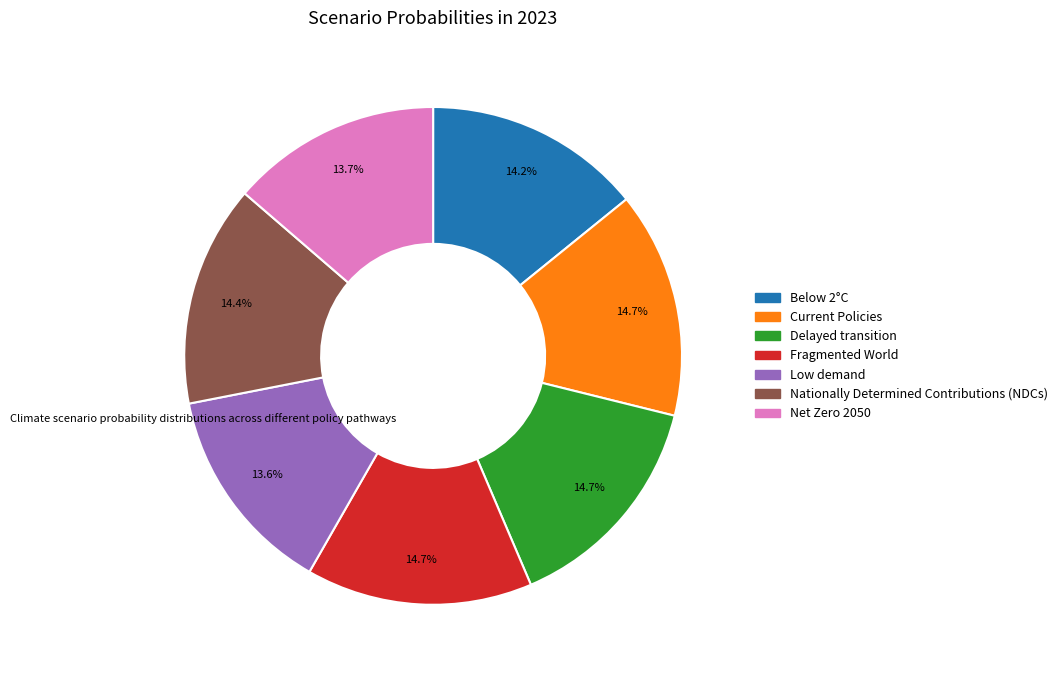

Count the number of slices in the pie.

7